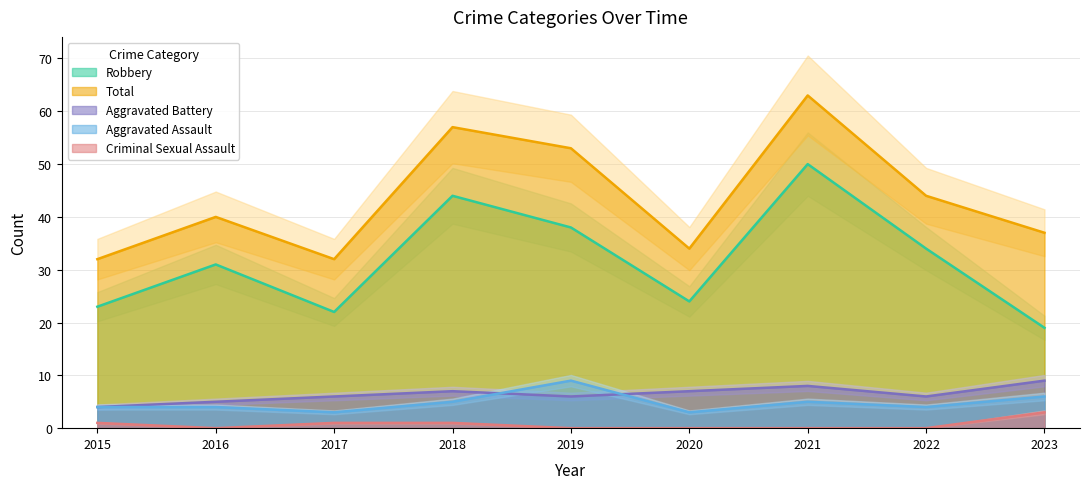

What are all the series names shown in the legend?

Aggravated Assault, Aggravated Battery, Criminal Sexual Assault, Robbery, Total